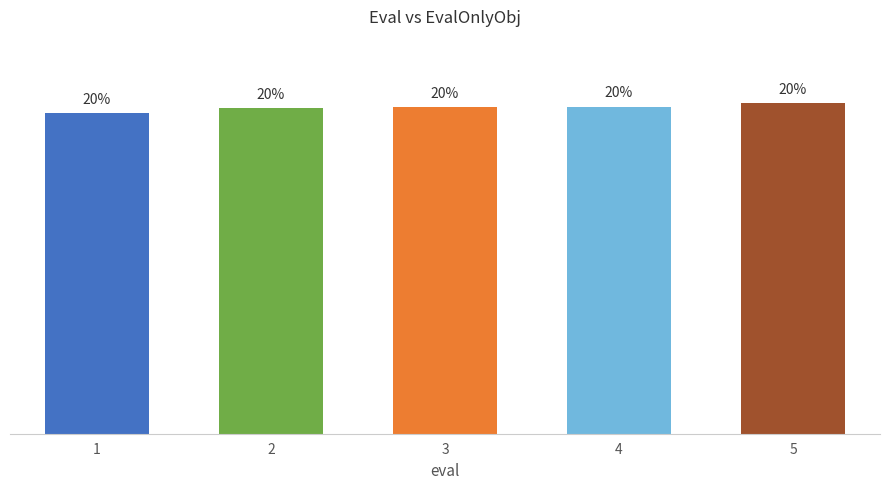

Which has a higher value, 3 or 4?

4